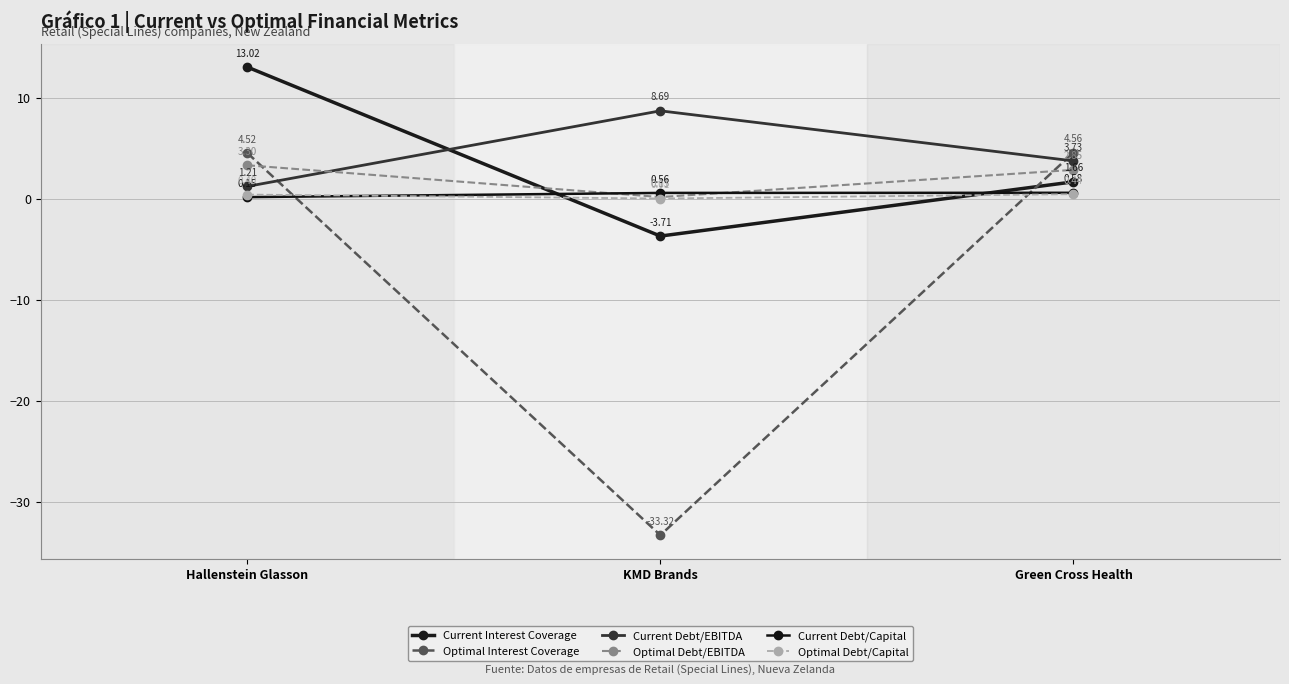

Reading right to left, list all the values displayed in this chart.

Current Interest Coverage: 1.7	-3.7	13.0
Optimal Interest Coverage: 4.6	-33.3	4.5
Current Debt/EBITDA: 3.7	8.7	1.2
Optimal Debt/EBITDA: 2.8	0.2	3.3
Current Debt/Capital: 0.6	0.6	0.1
Optimal Debt/Capital: 0.4	0.0	0.4